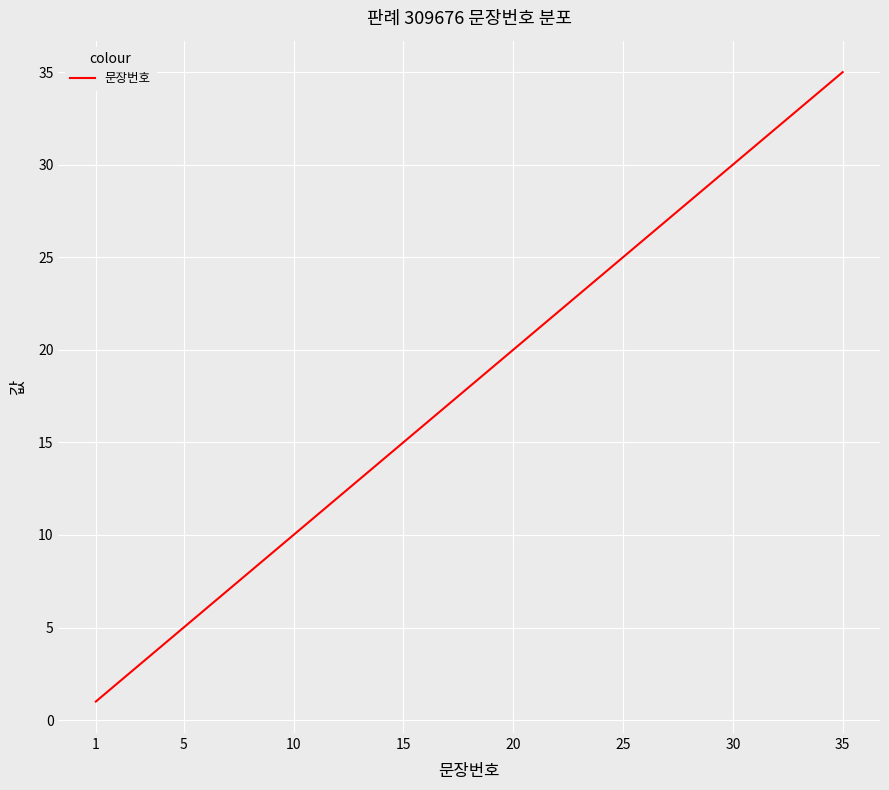

What is the greatest value displayed?

35